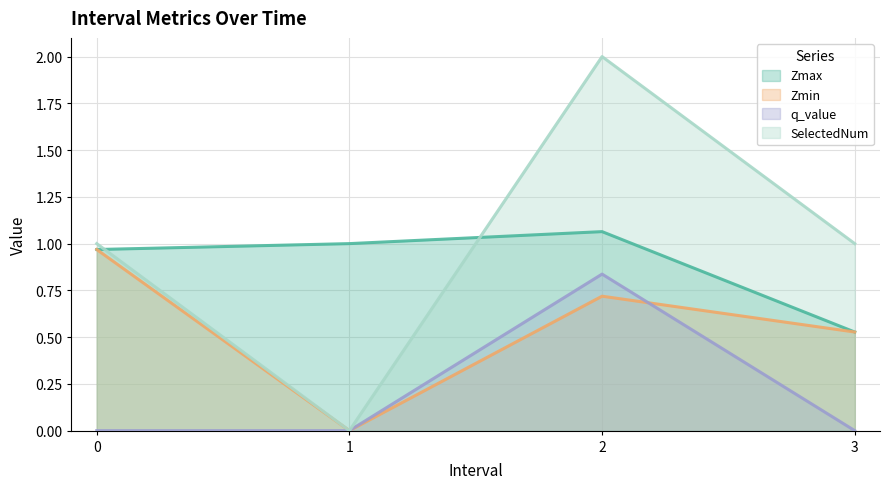

What is the difference between the SelectedNum values at 2.0 and 3.0?

1.0